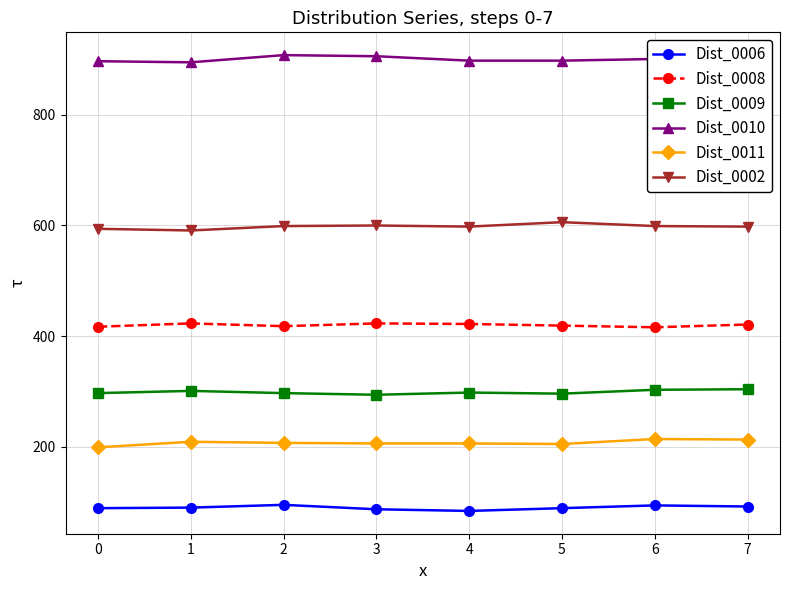

What is the sum of the Dist_0009 values at 3 and 5?

590